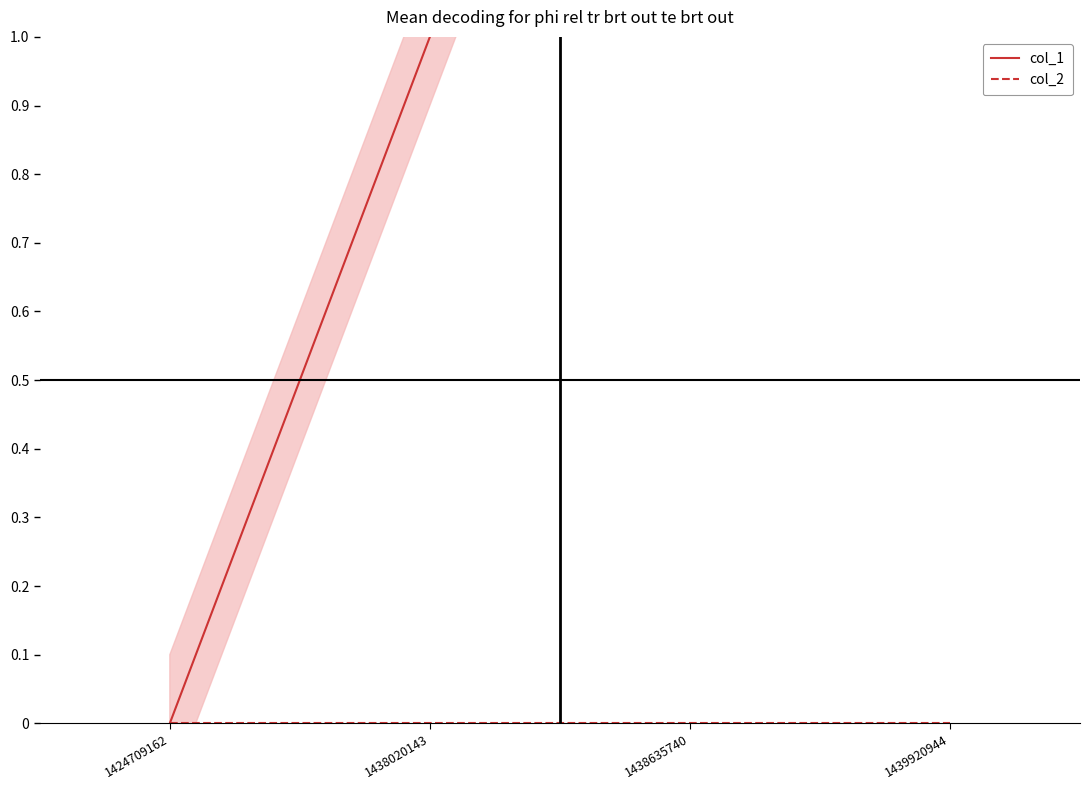

How many lines are shown in the chart?

2